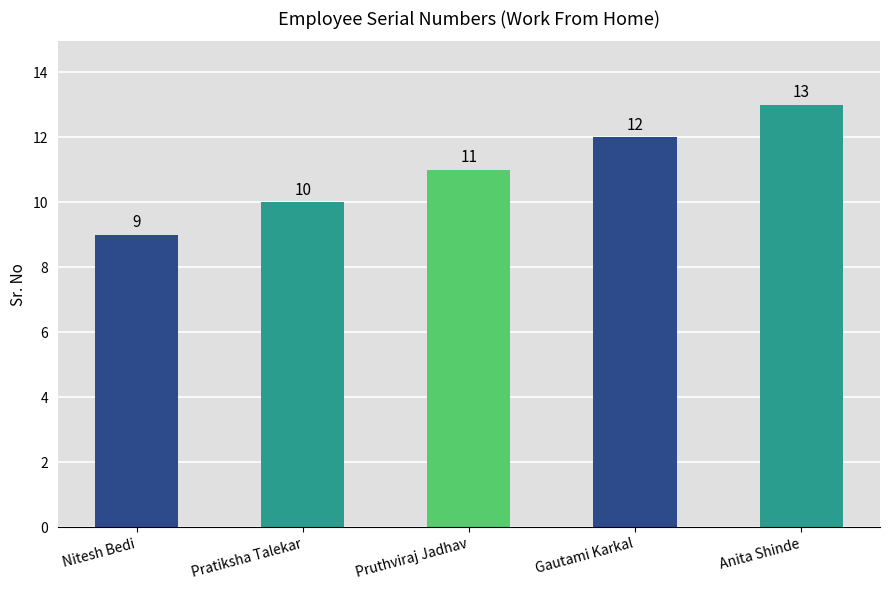

The chart shows a value of 4 at Pratiksha Talekar. True or false?

False